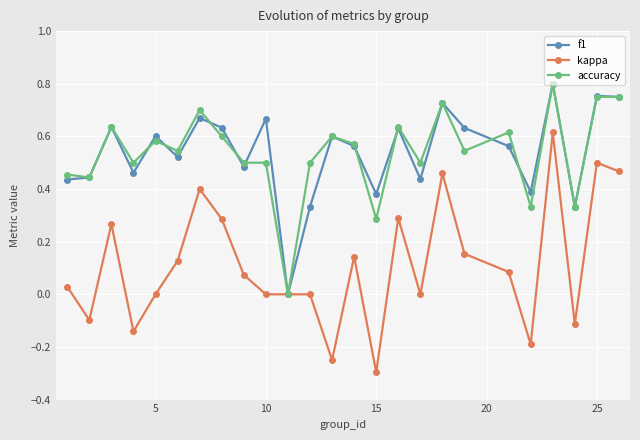

True or false: kappa has more than 1 interior local peaks.

True